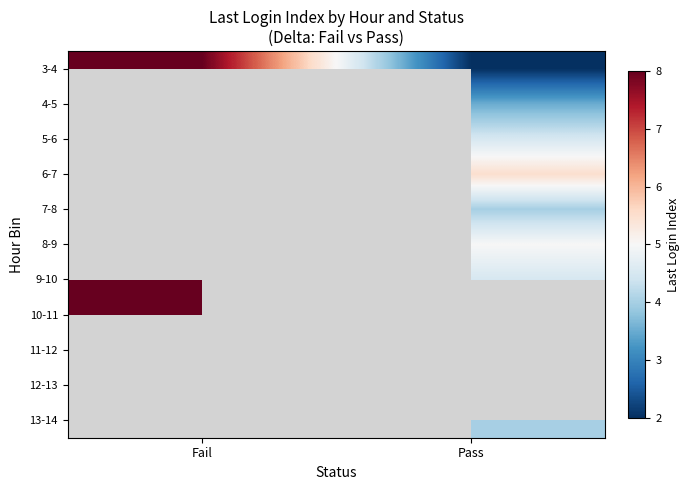

List the labels in order of 9-10 value, smallest first.

Pass, Fail